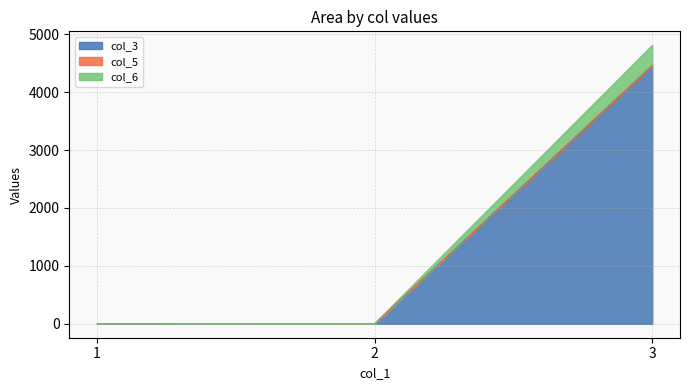

Which category has the highest value across all series?

3